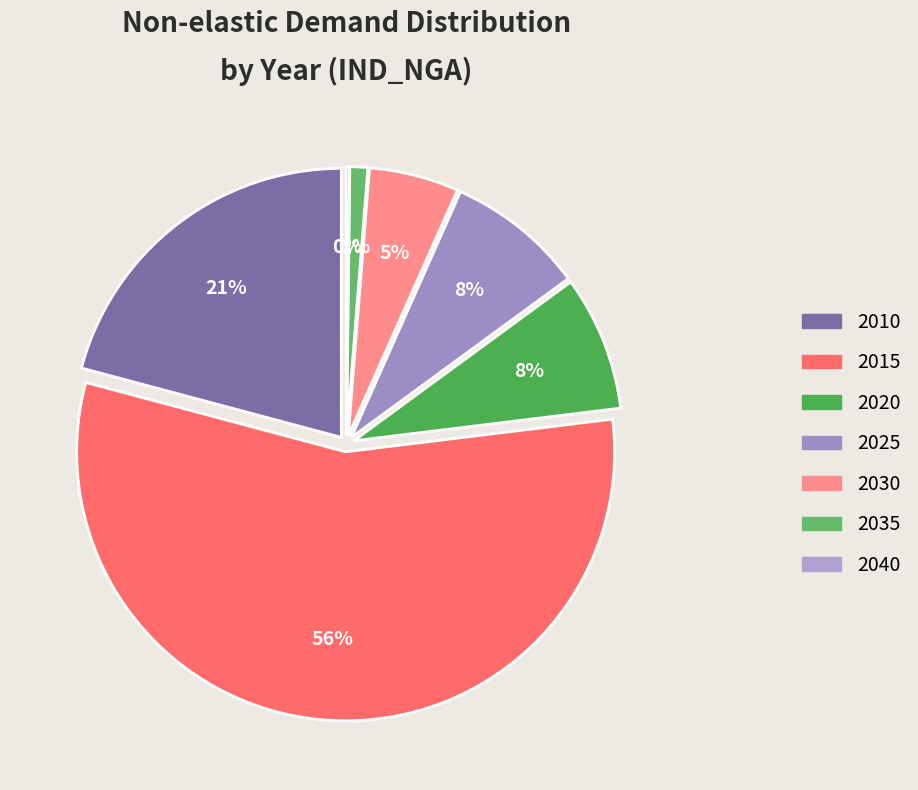

True or false: intermediate accounts for 30% of the total.

False